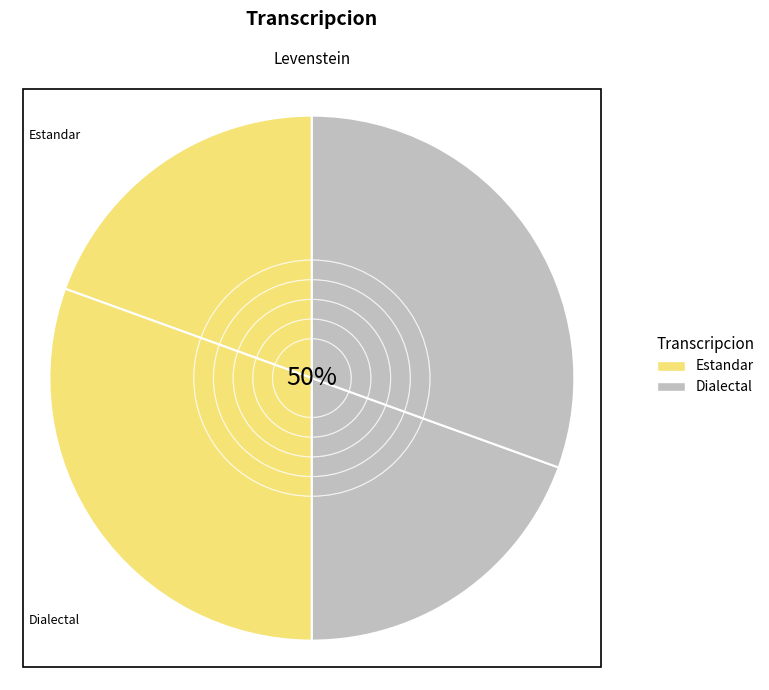

True or false: Estandar_normalizada accounts for 37% of the total.

False